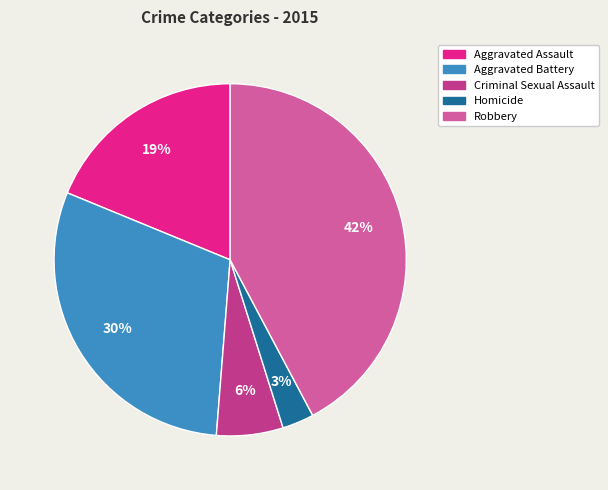

What is the largest slice in the pie chart?

Robbery